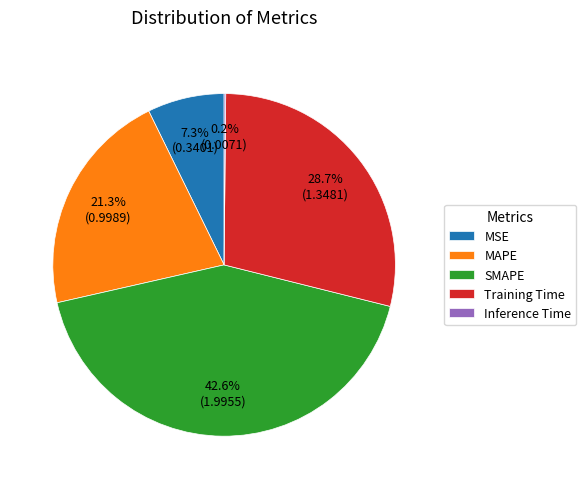

To the nearest percent, what is the combined percentage of SMAPE and MAPE?

64%